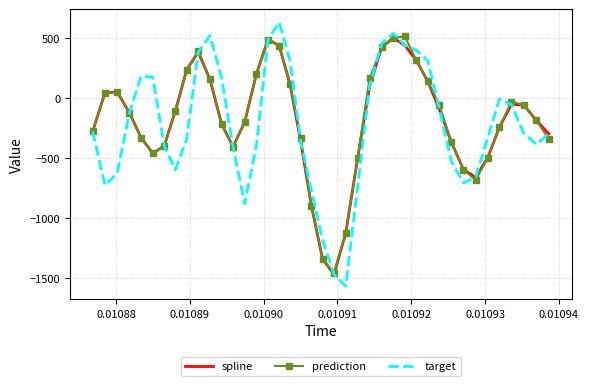

What is the maximum value for prediction?

517.0